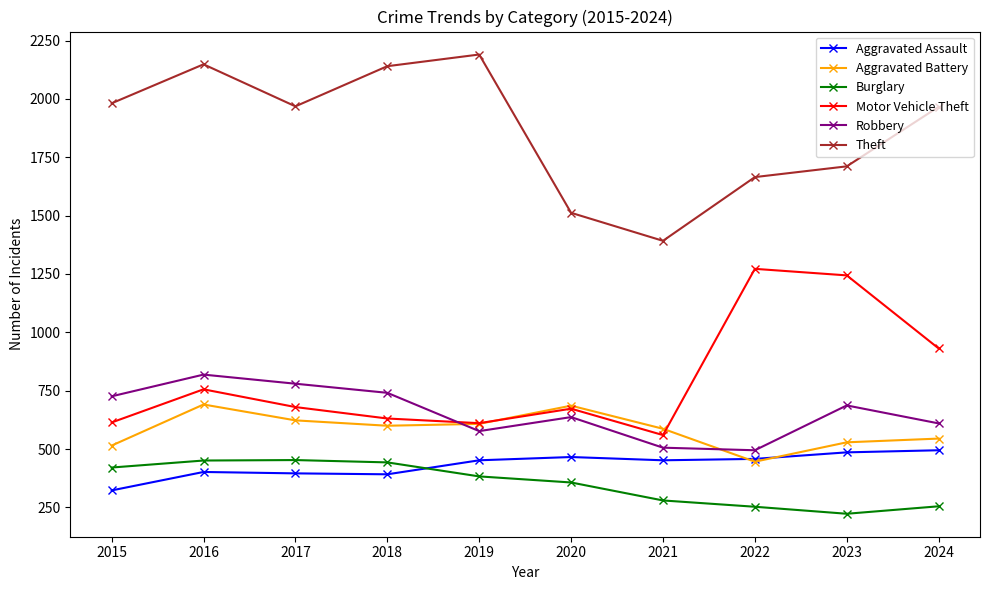

Which series has the largest total across all categories?

Theft